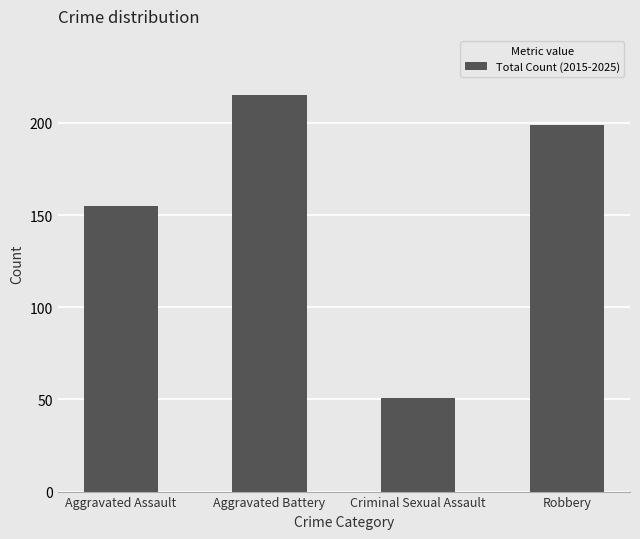

Between Aggravated Assault and Aggravated Battery, which is larger?

Aggravated Battery